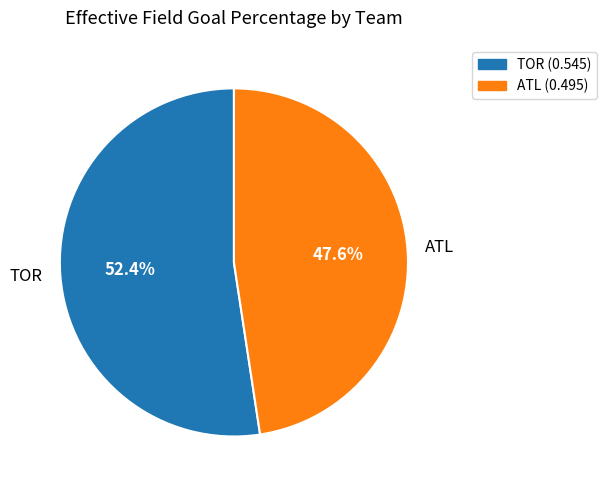

To the nearest percent, what is the combined percentage of TOR and ATL?

100%